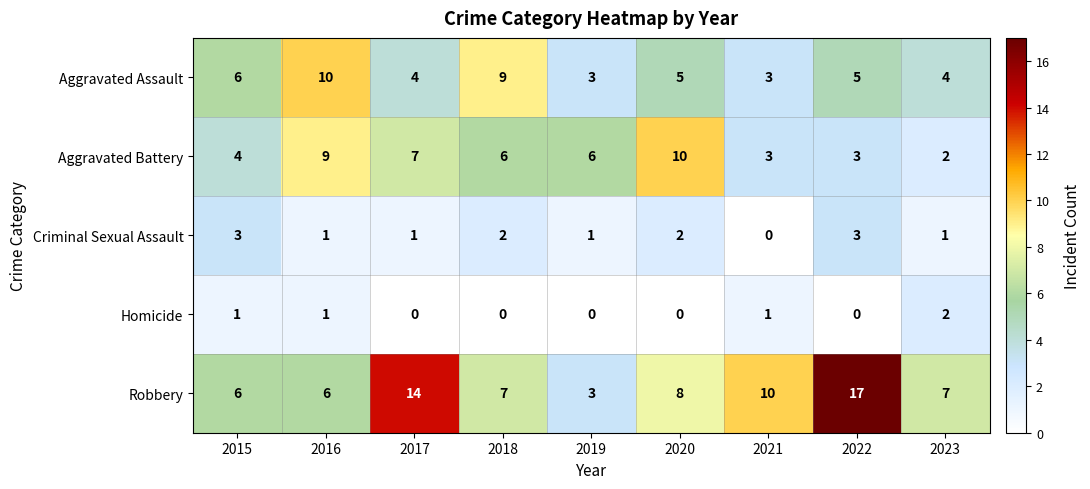

Which series has the widest spread of values?

Robbery